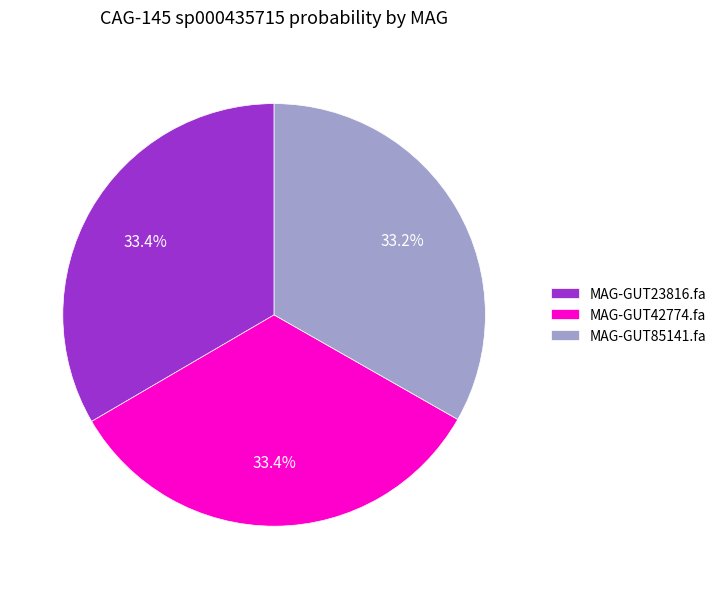

Is MAG-GUT23816.fa the majority of the pie?

No